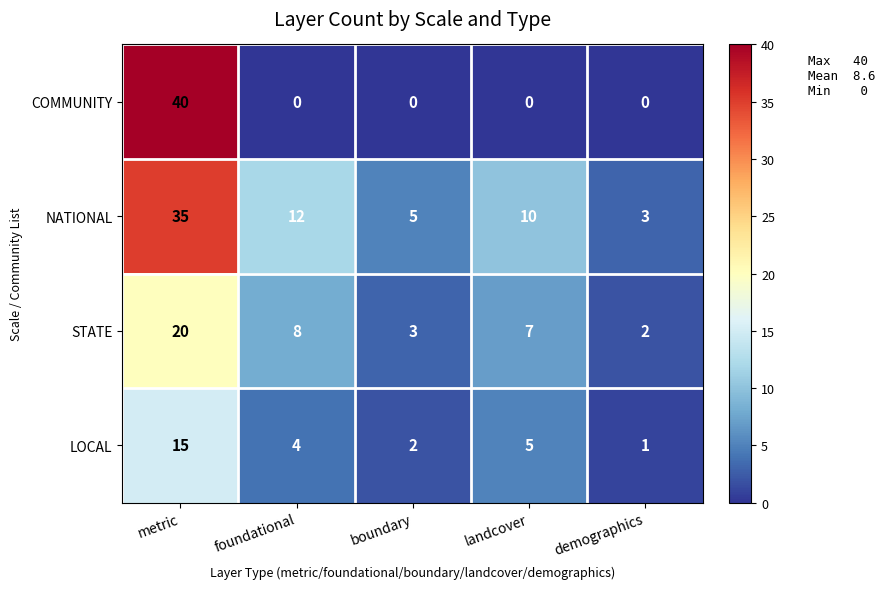

How many distinct data groups are displayed?

4